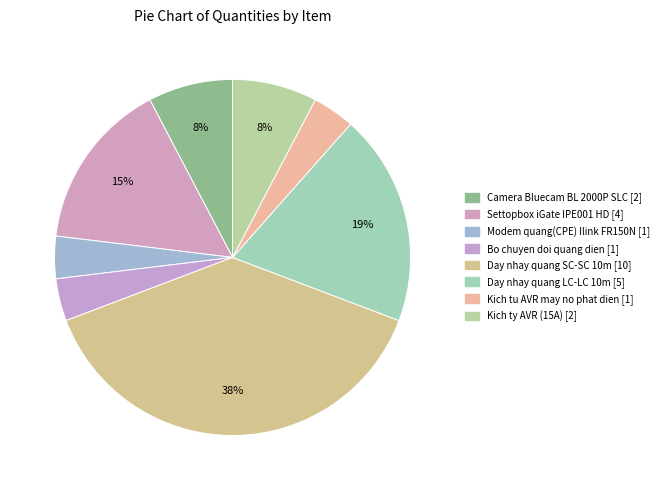

How many segments does this pie chart have?

8